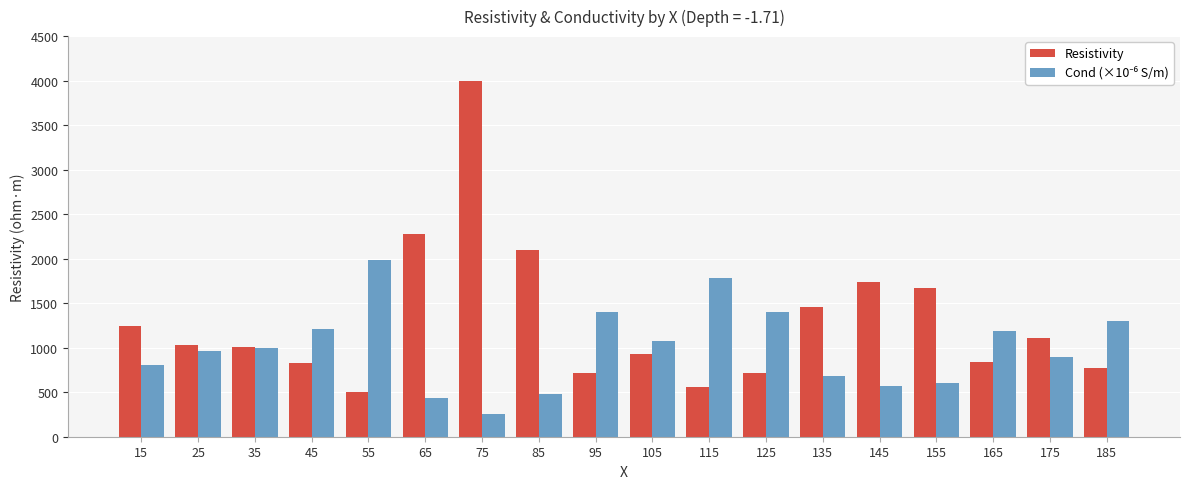

What is the difference between the maximum and minimum values in the Resistivity series?

3490.1